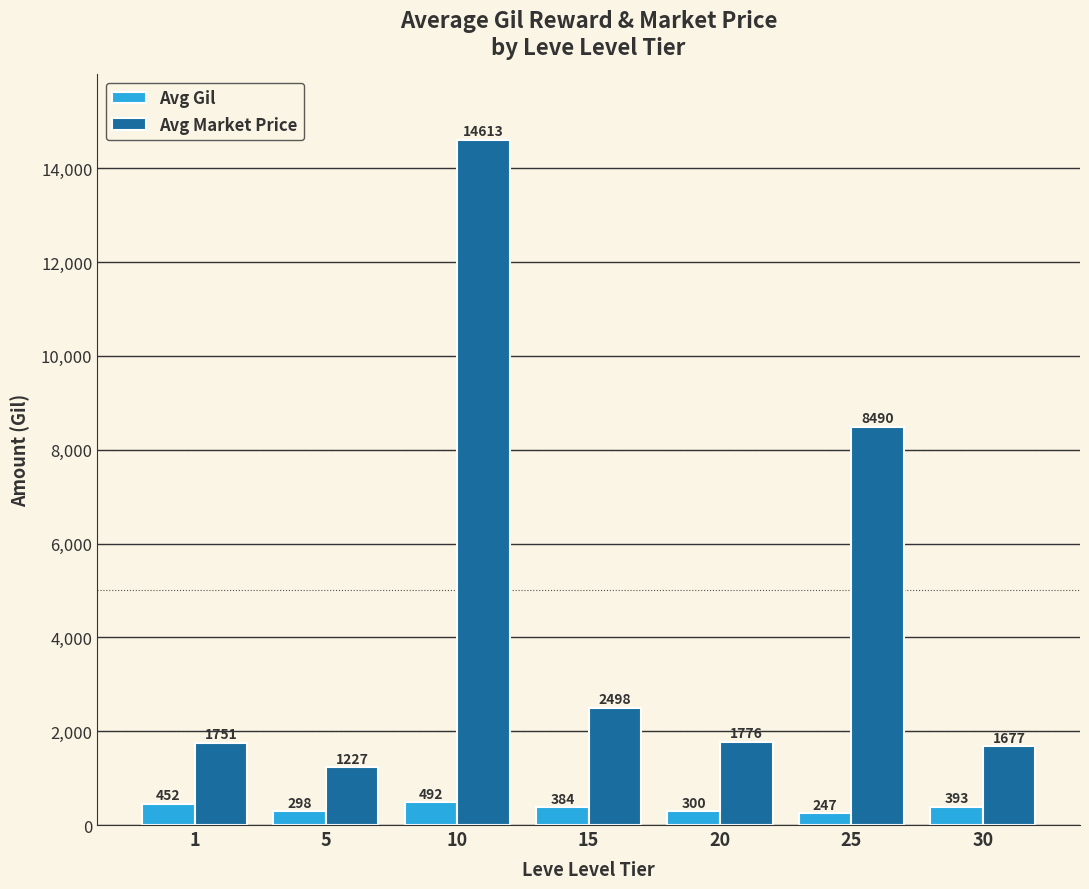

Which series has the largest range (max minus min)?

Avg Market Price